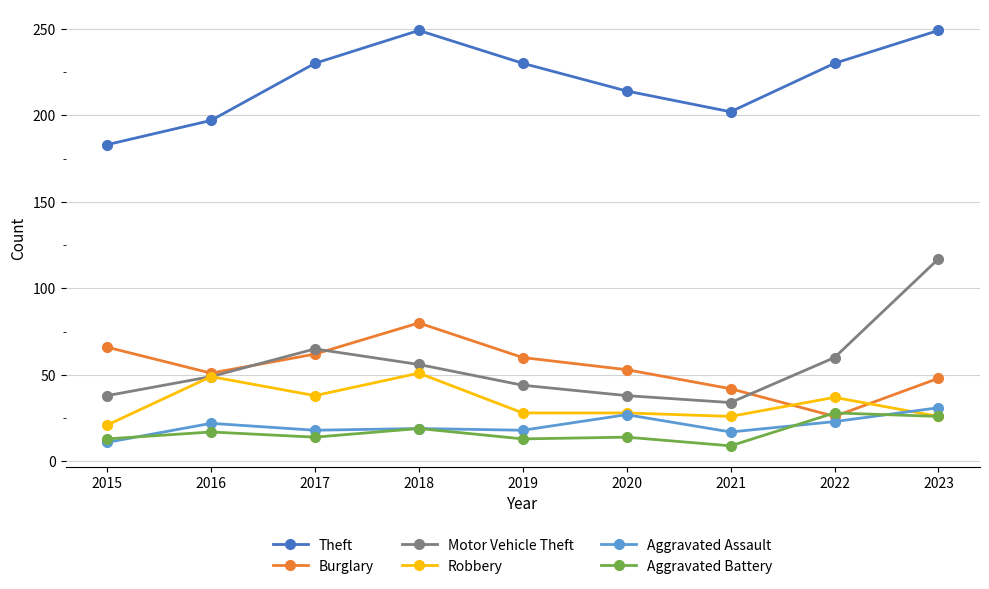

What is the greatest value displayed?

249